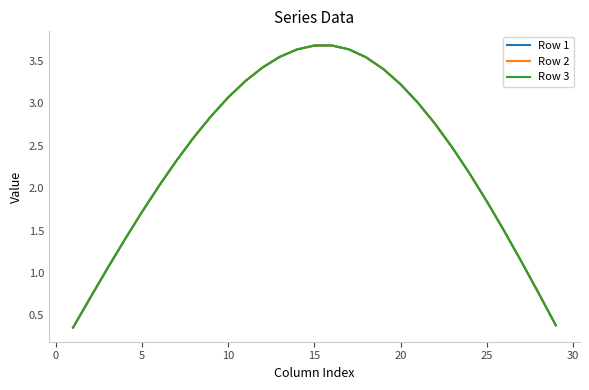

Reading left to right, list all the values displayed in this chart.

Row 1: 0.4	0.7	1.1	1.4	1.7	2.0	2.3	2.6	2.8	3.1	3.3	3.4	3.6	3.6	3.7	3.7	3.6	3.5	3.4	3.2	3.0	2.8	2.5	2.2	1.8	1.5	1.1	0.8	0.4
Row 2: 0.4	0.7	1.1	1.4	1.7	2.0	2.3	2.6	2.8	3.1	3.3	3.4	3.6	3.6	3.7	3.7	3.6	3.5	3.4	3.2	3.0	2.8	2.5	2.2	1.8	1.5	1.1	0.8	0.4
Row 3: 0.4	0.7	1.1	1.4	1.7	2.0	2.3	2.6	2.8	3.1	3.3	3.4	3.6	3.6	3.7	3.7	3.6	3.5	3.4	3.2	3.0	2.8	2.5	2.2	1.8	1.5	1.1	0.8	0.4